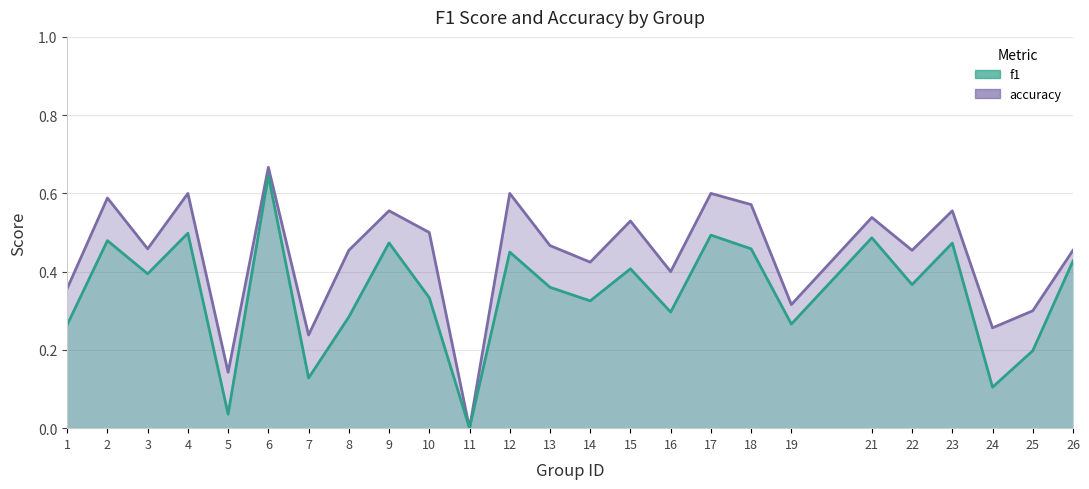

How many accuracy values are between 0 and 1?

25